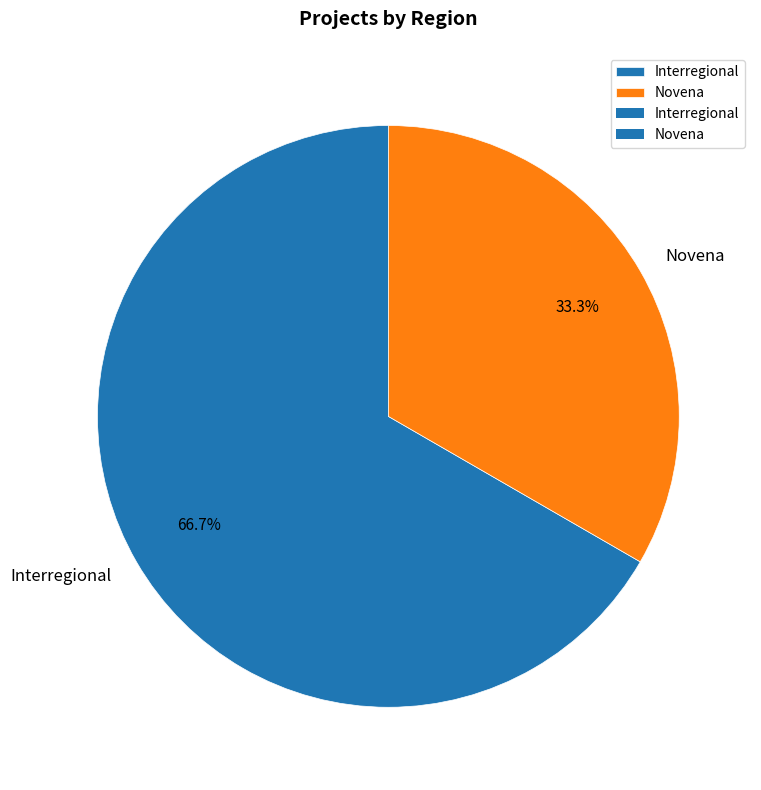

To the nearest percent, what is the difference between the largest and smallest slice percentages?

33%